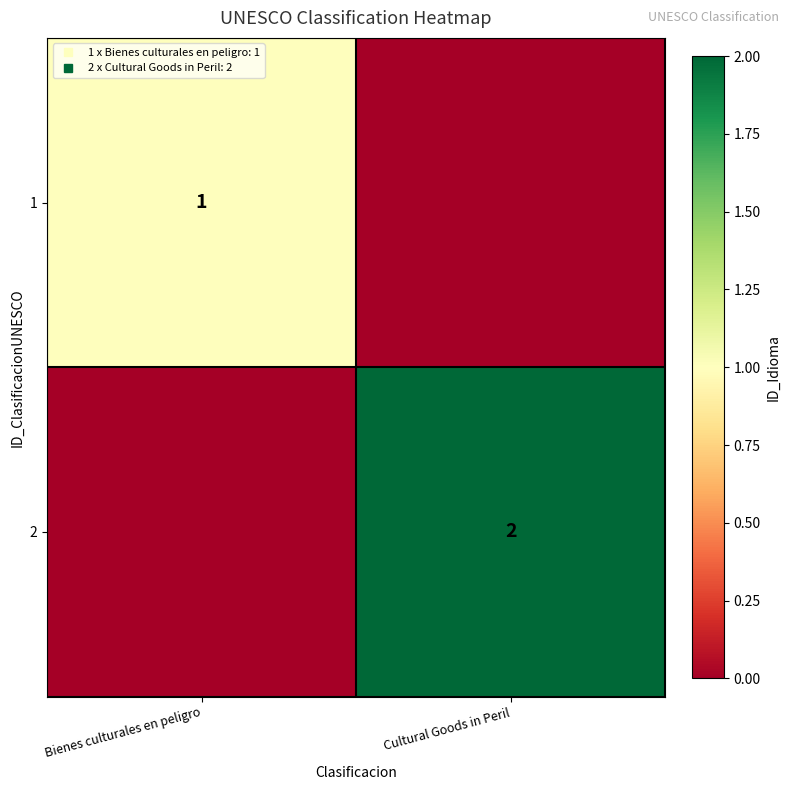

At how many categories does at least one series exceed 1?

1